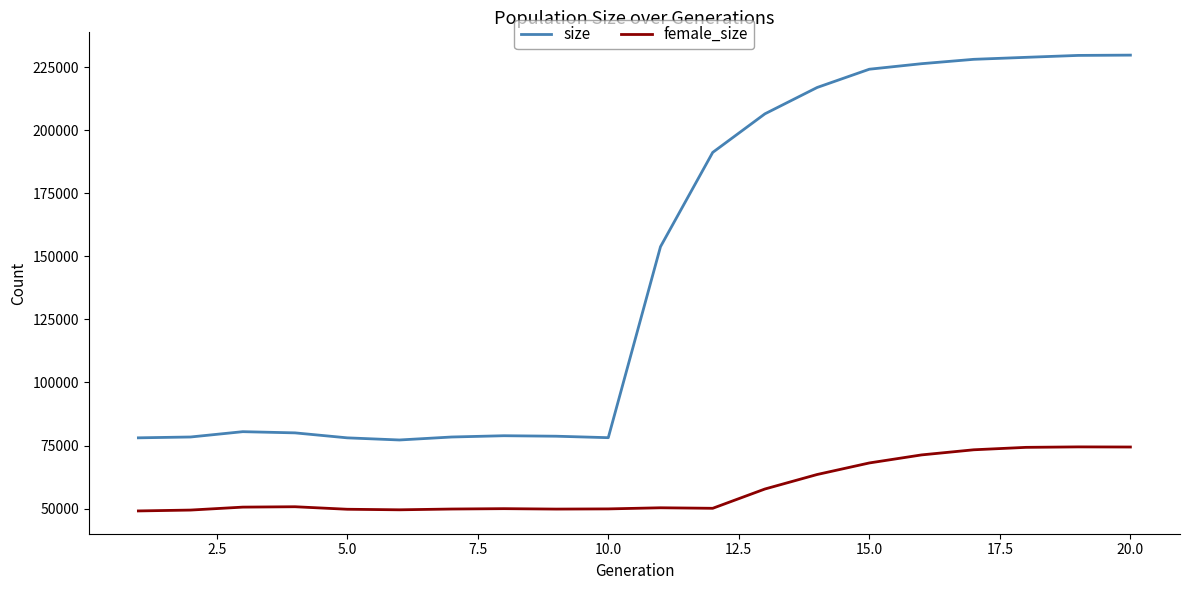

What is the smallest value displayed?

49071